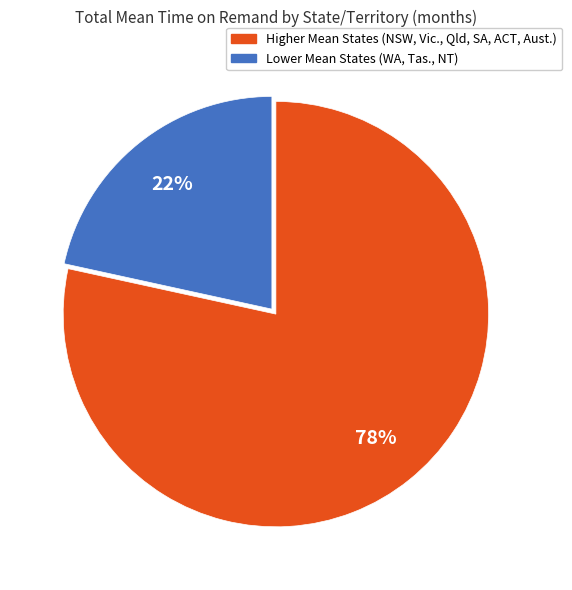

Does any single category account for the majority?

Yes